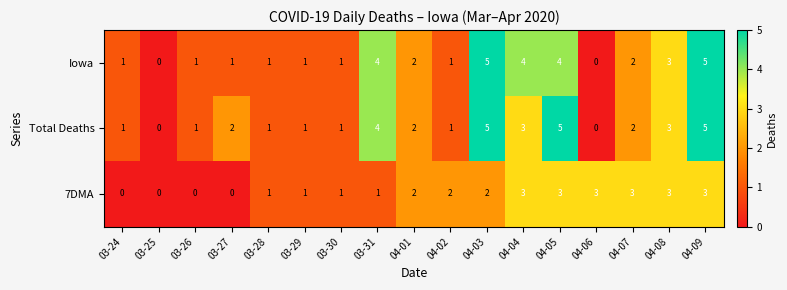

What is the sum of all Iowa values?

36